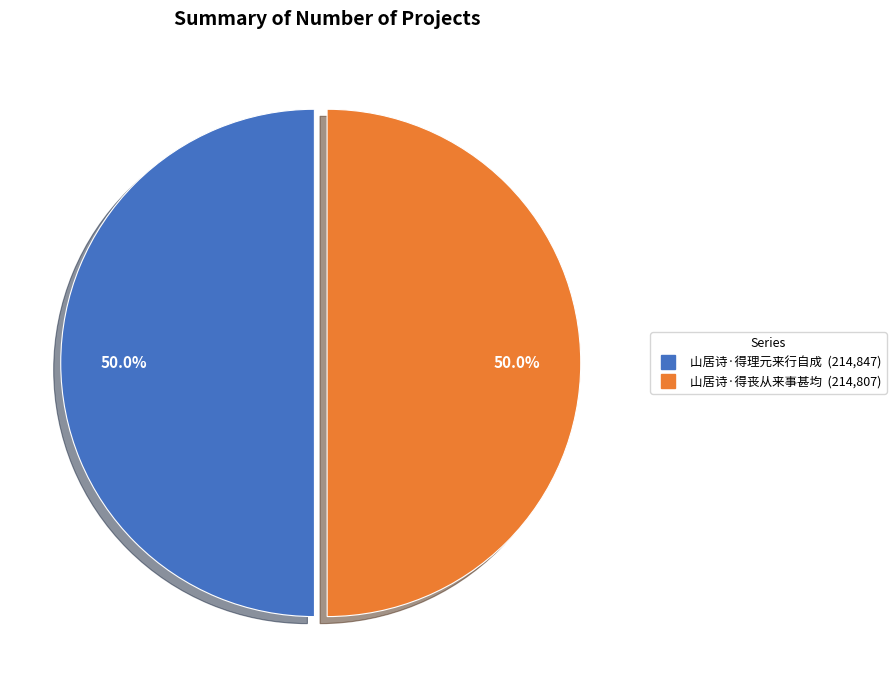

To the nearest percent, what is the combined percentage of 山居诗·得理元来行自成 and 山居诗·得丧从来事甚均?

100%